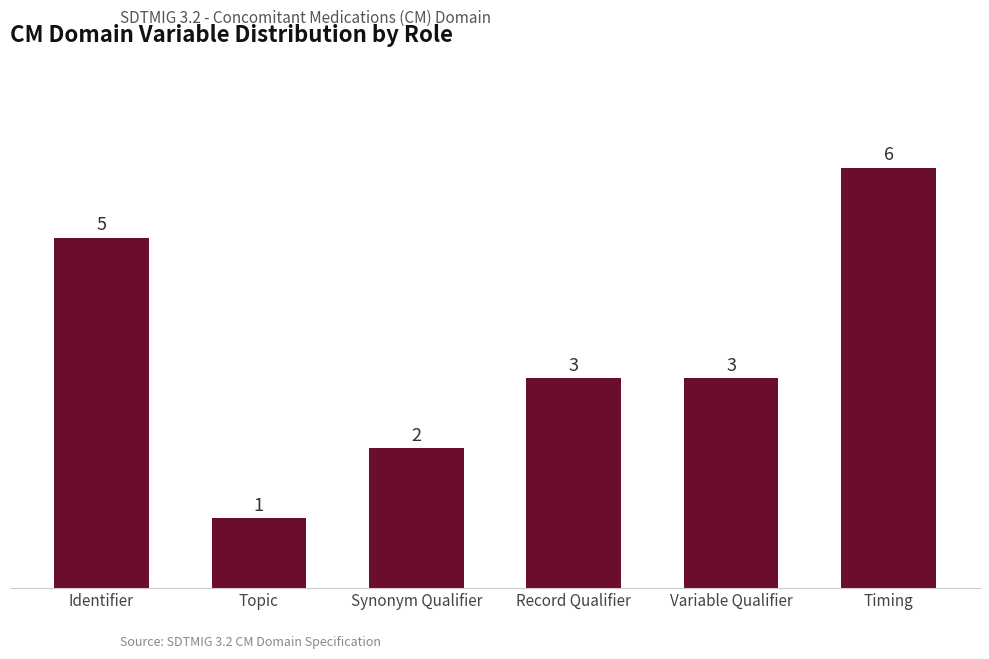

Are the bars grouped side by side (vs. stacked)?

No